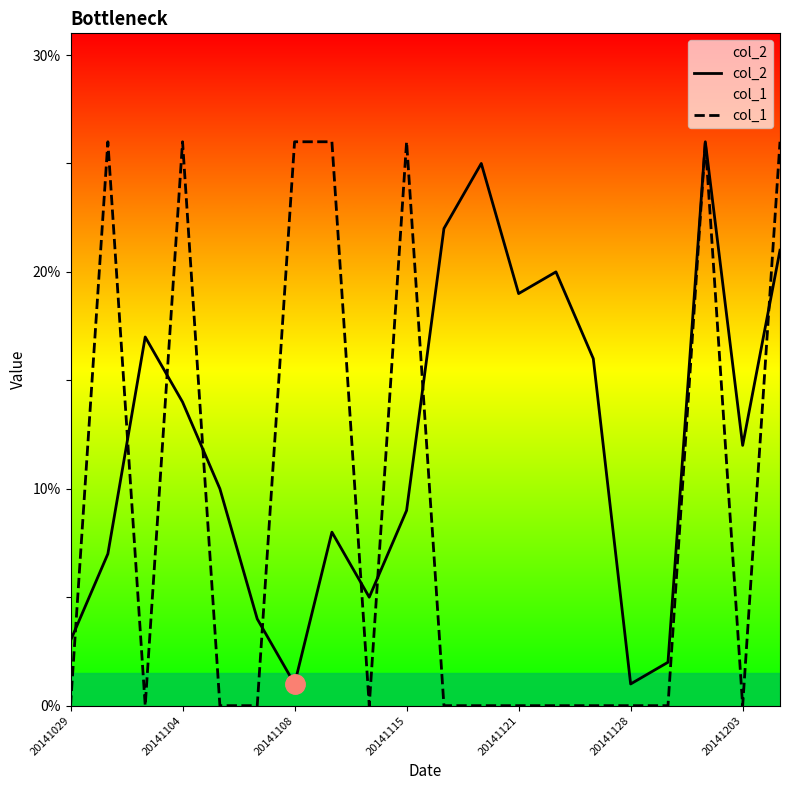

True or false: col_2 and col_1 intersect in this chart.

True